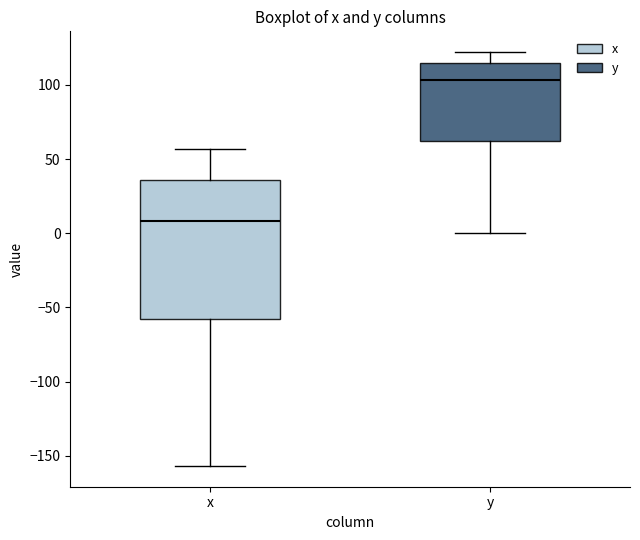

Where does the upper whisker of the box for x end on the y-axis? The values are not printed on the chart, so give them approximately, as read against the axis.

55